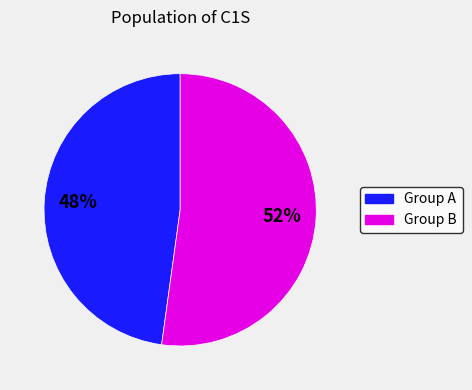

Does any single category account for the majority?

Yes